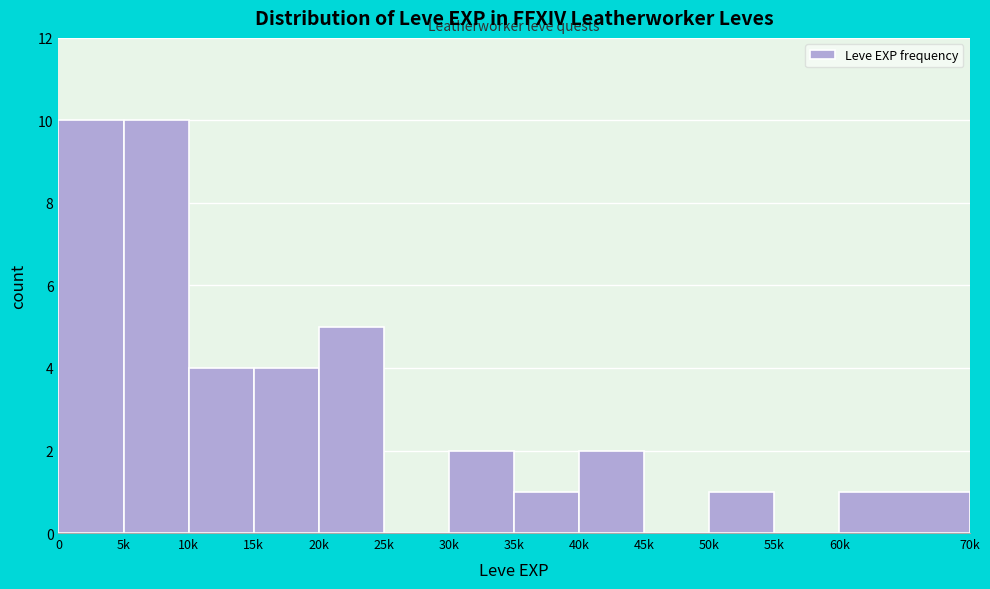

Reading left to right, what are all the values shown in this chart?

0=10	5k=10	10k=4	15k=4	20k=5	25k=0	30k=2	35k=1	40k=2	45k=0	50k=1	55k=0	60k=1